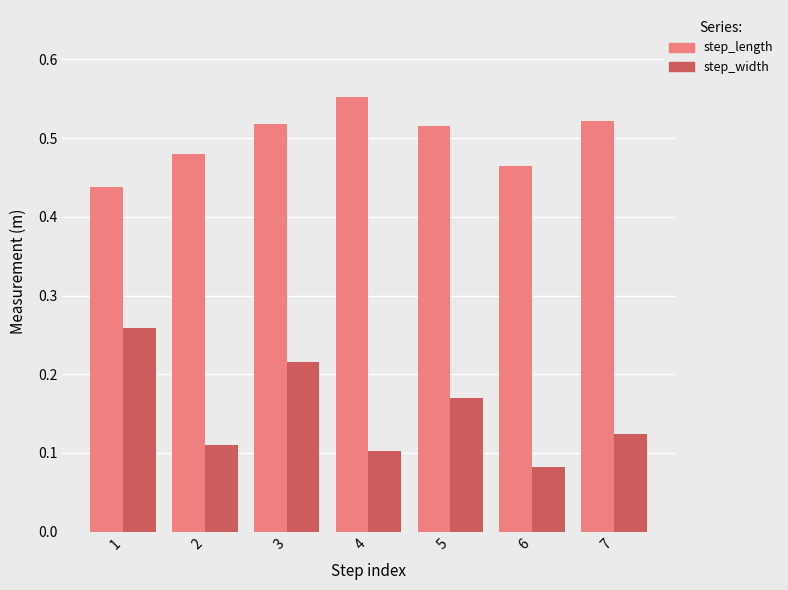

At which category does the chart reach its minimum across all series?

6